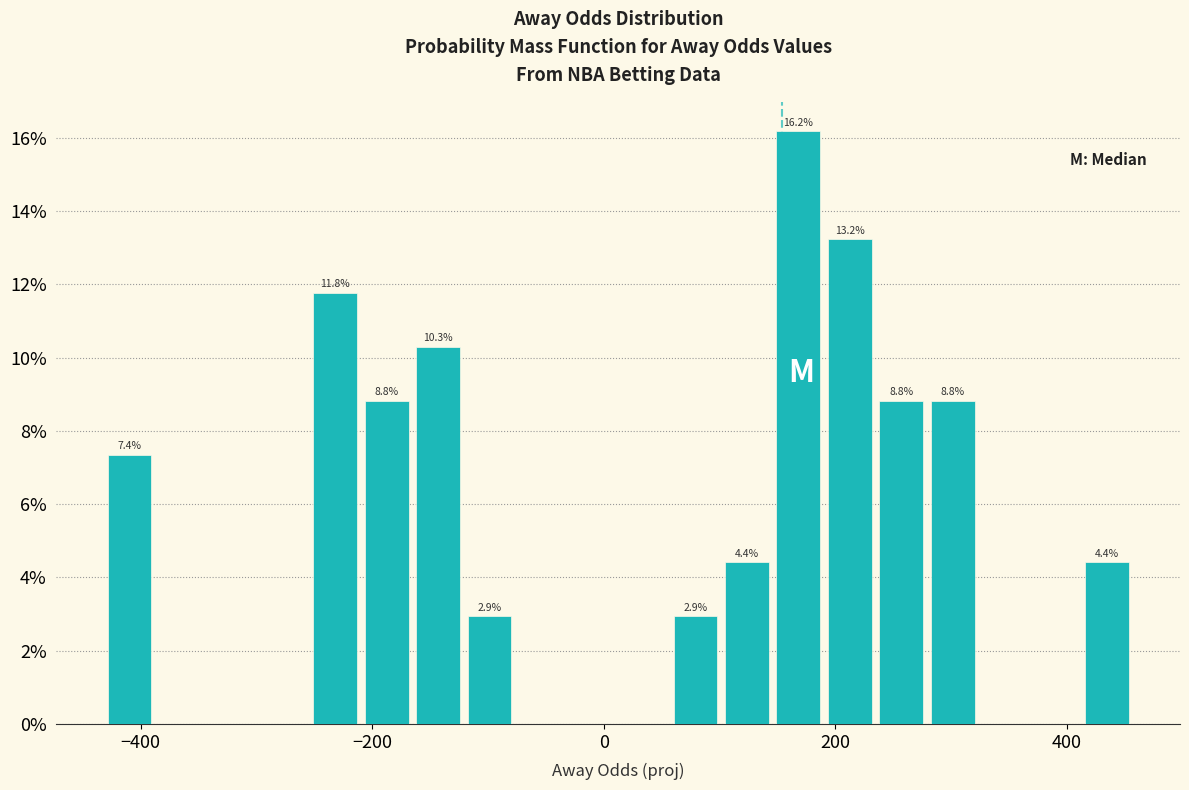

Read against the x-axis, roughly where is the centre of the tallest bar?

160